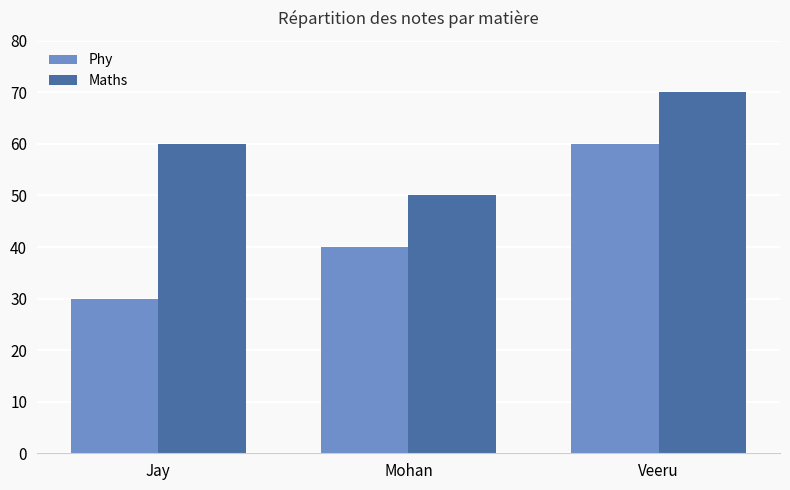

Is it true that Phy equals 30 at Jay?

True